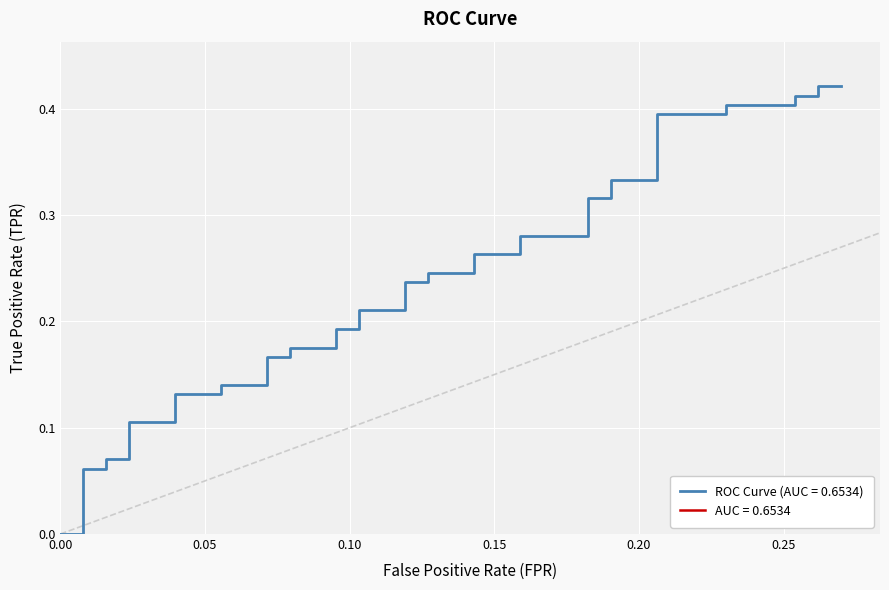

How many data points does each series have?

40